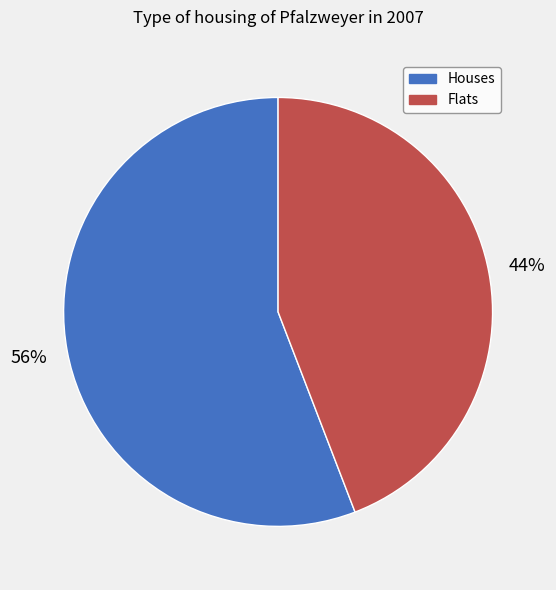

Which slice is the largest?

Houses